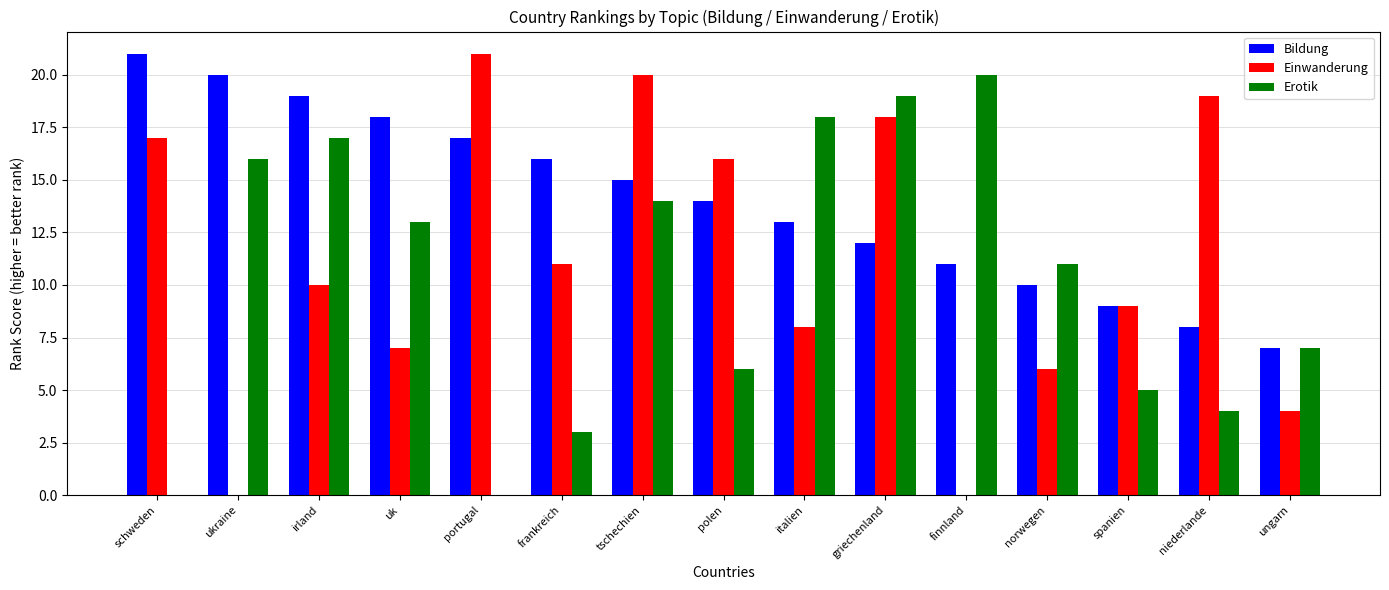

Which category has the highest value in the Einwanderung series?

portugal